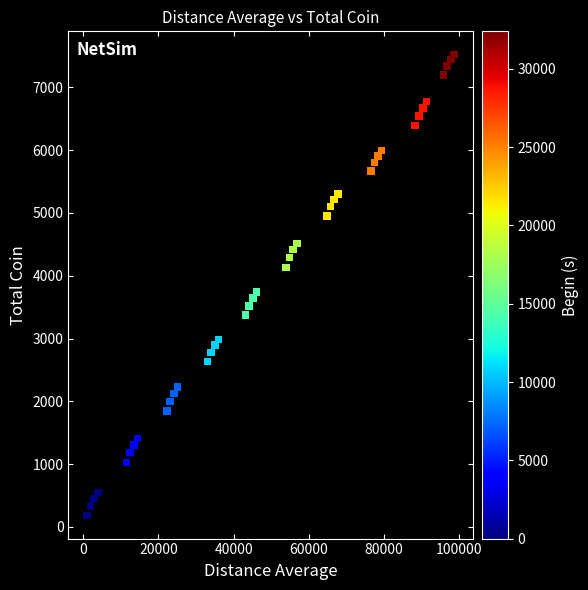

What Y value in the scatter plot is closest to 3853?

3736